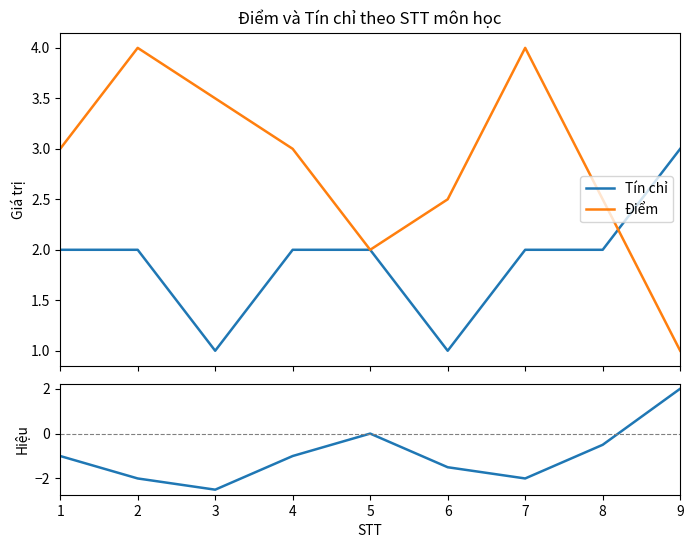

Between 7 and 8, which series saw the biggest shift?

Điểm